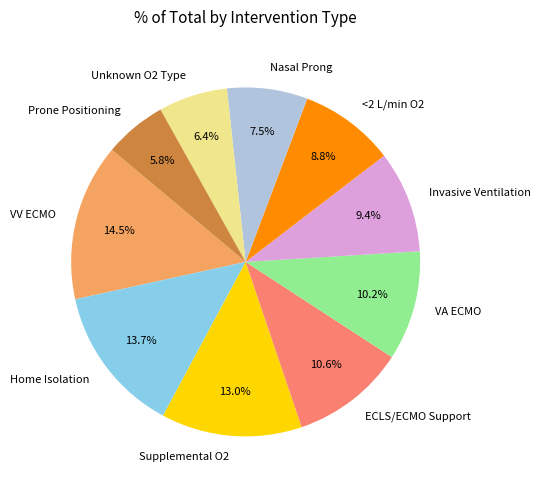

Is it true that Nasal Prong is 13% of the pie?

False